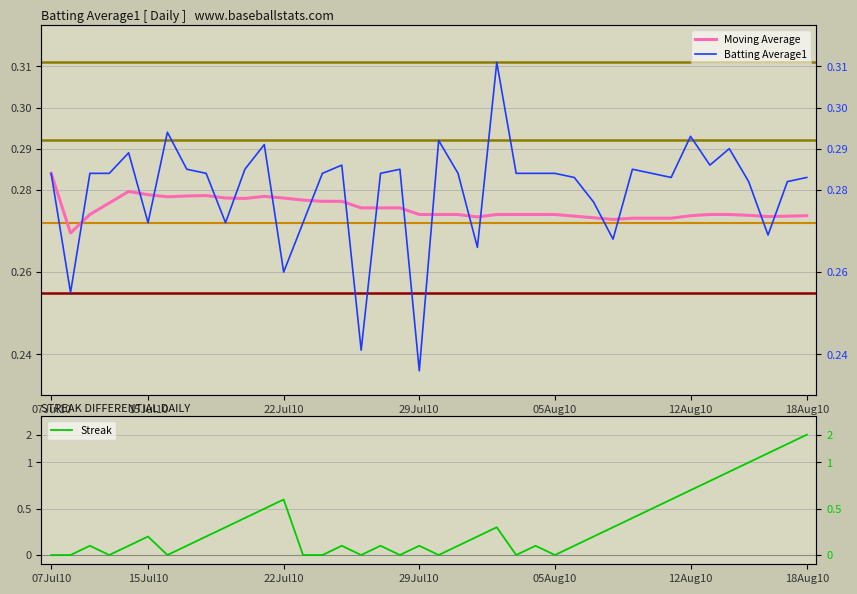

What is the sum of the Batting Average1 values at 37 and 23?

0.6